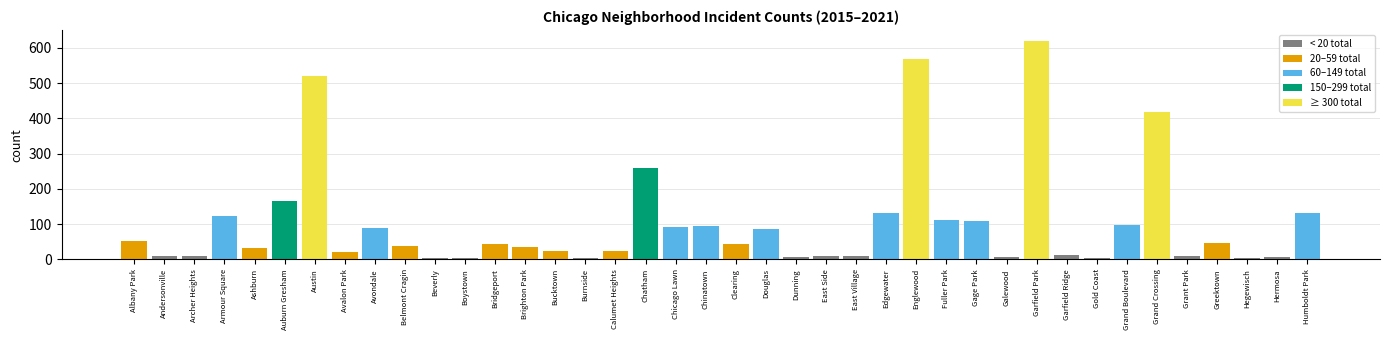

At which label is the value closest to 311?

Chatham